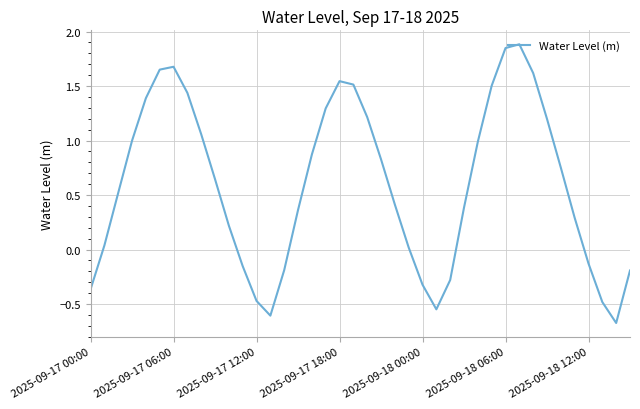

How many categories are shown in the chart?

40